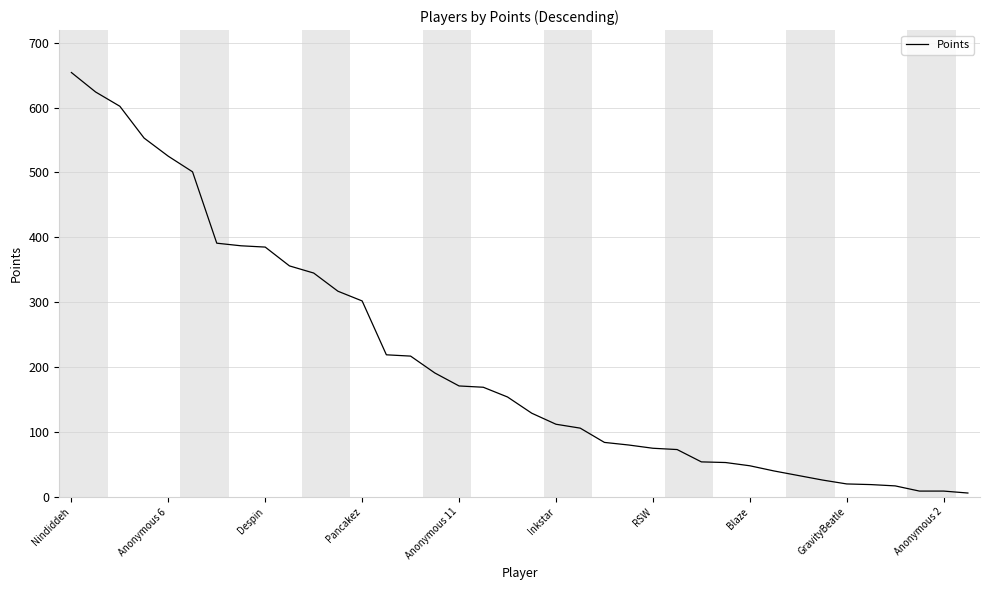

What is the maximum value shown in the chart?

654